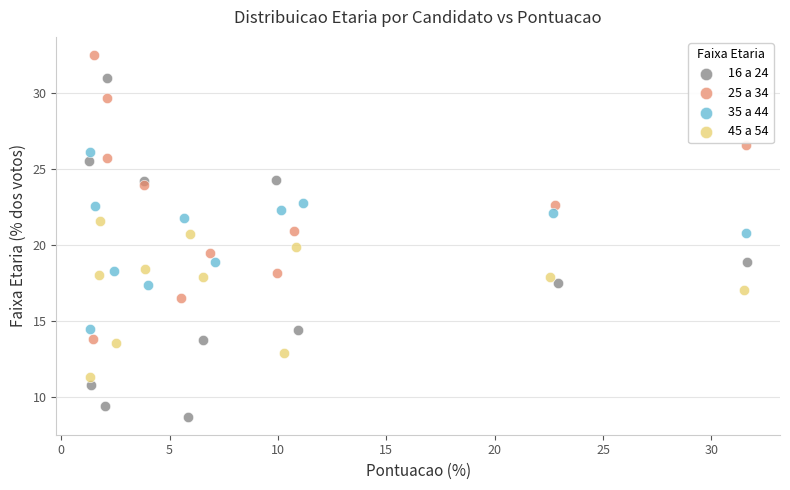

Which series reaches the minimum Y coordinate?

16 a 24